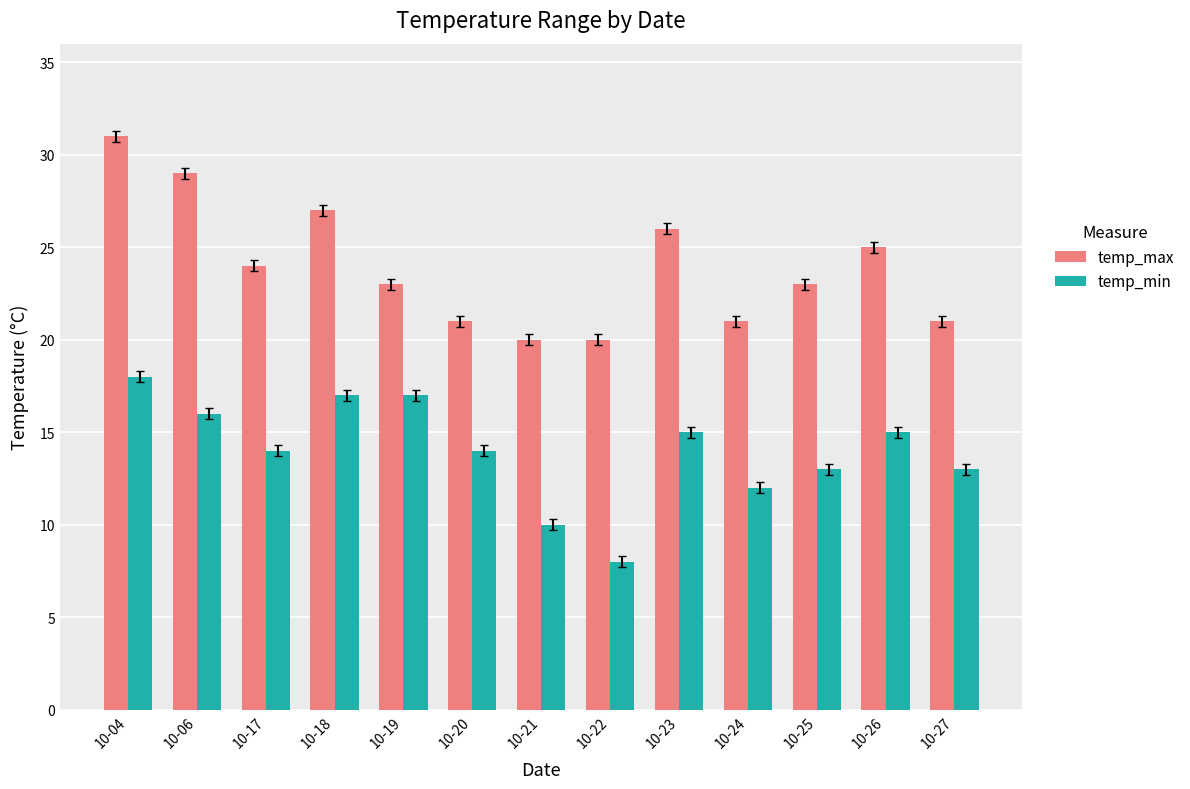

What is the sum of all temp_min values?

182